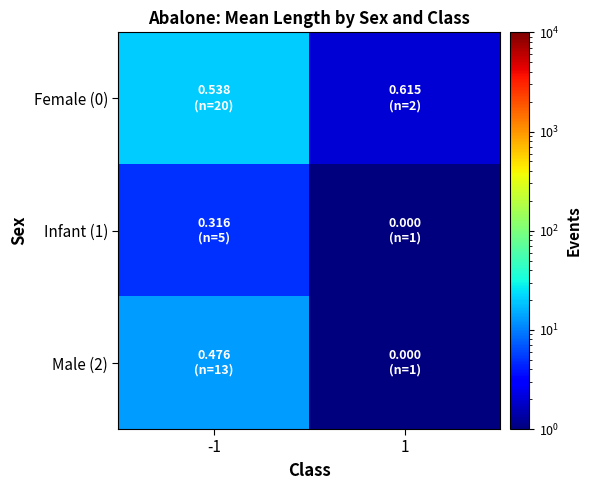

Reading left to right, what are all the values shown in this chart?

Female (0): -1=20	1=2
Infant (1): -1=5	1=1
Male (2): -1=13	1=1